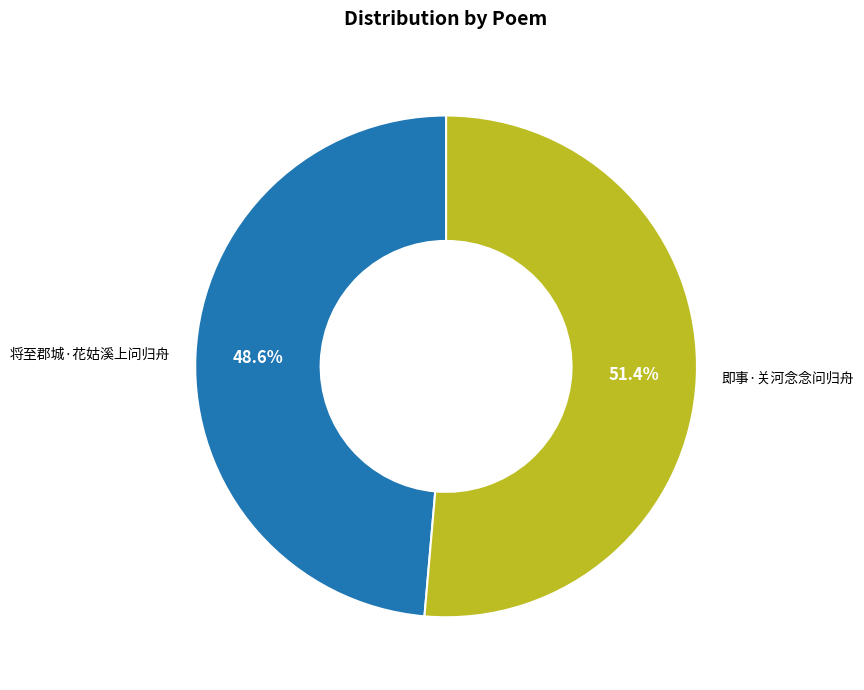

How many slices are in this pie chart?

2